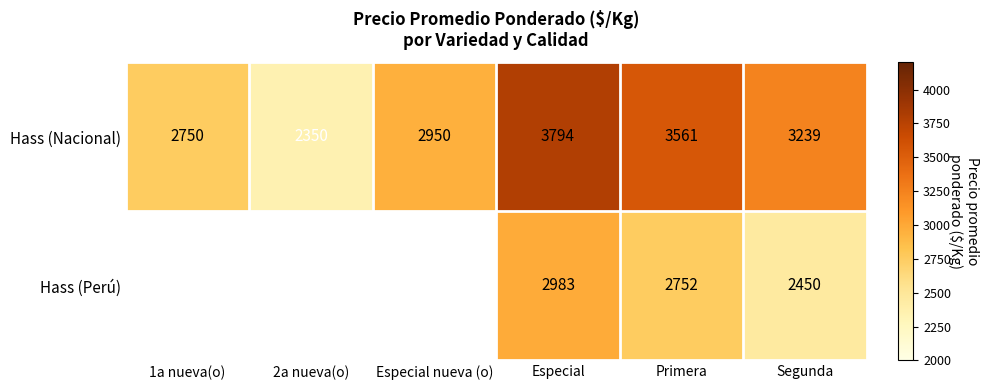

Is the value of Hass (Perú) at Segunda greater than the value of Hass (Nacional) at 2a nueva(o)?

Yes